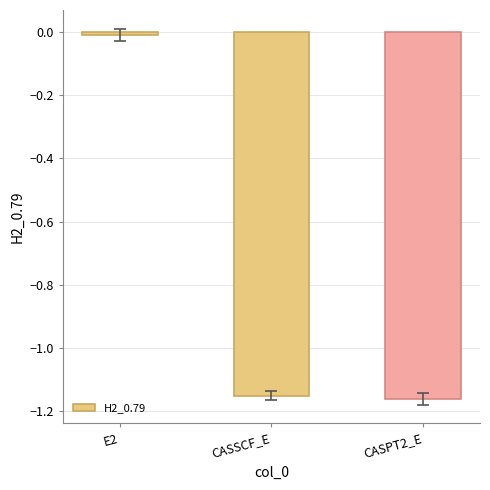

What is the difference between the maximum and minimum values?

1.2